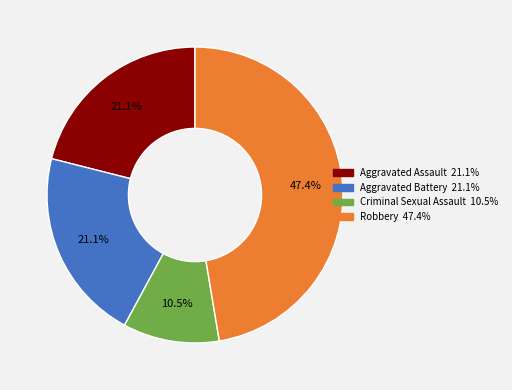

Count the number of slices in the pie.

4